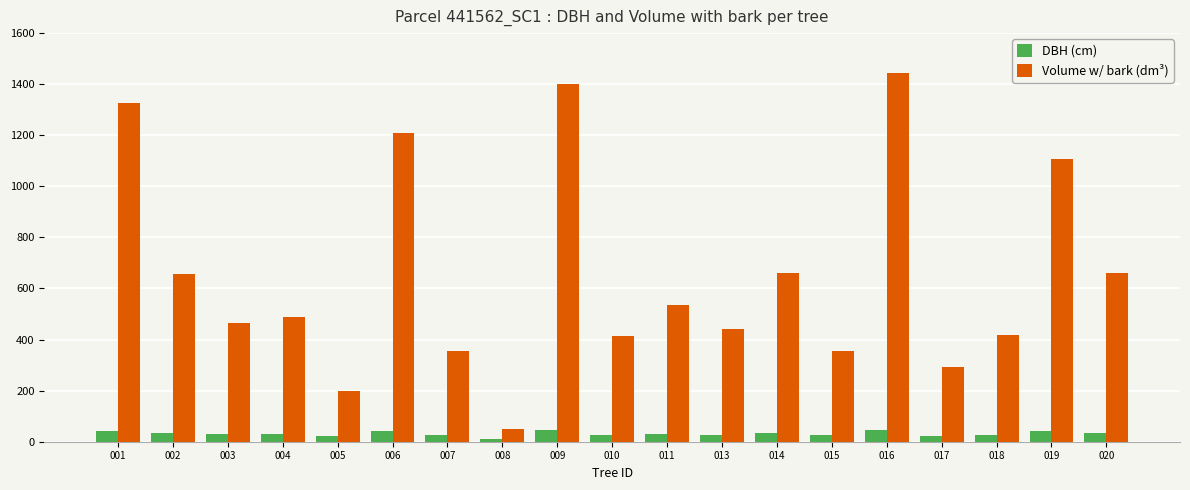

Which series has the largest range (max minus min)?

Volume w/ bark (dm³)